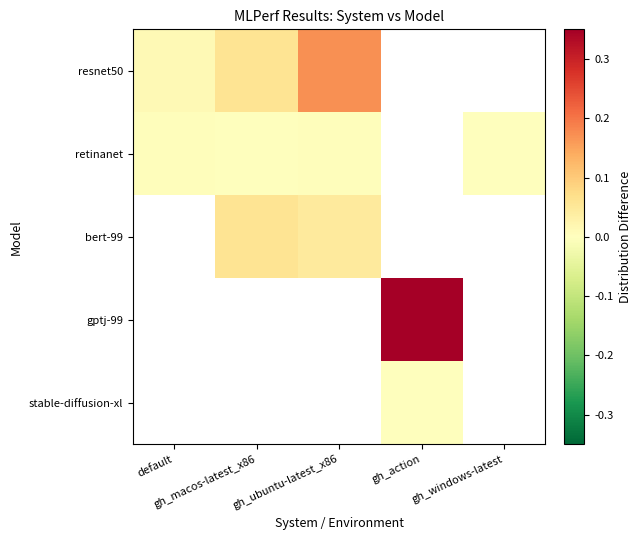

Which label corresponds to the largest value in the chart?

gh_action